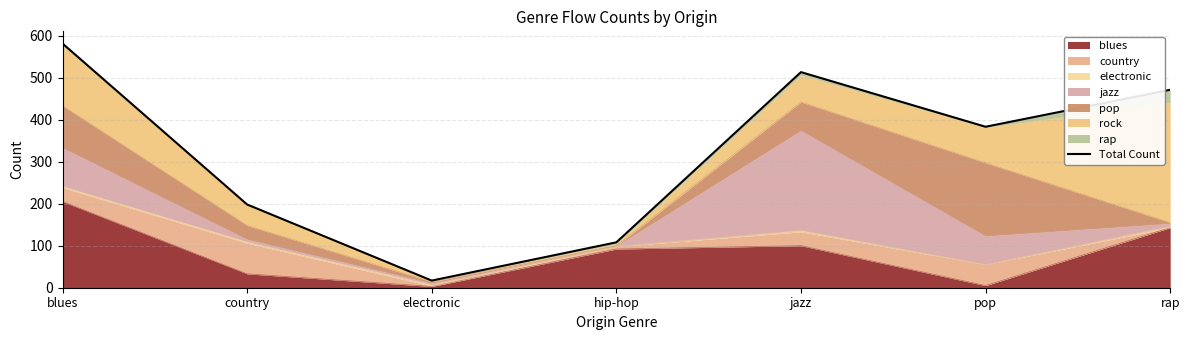

Is it true that the value at electronic is 17?

True